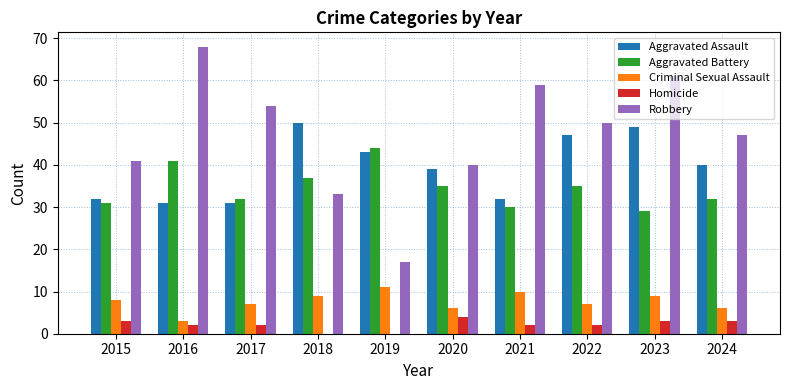

What is the total value across all series at 2018?

129